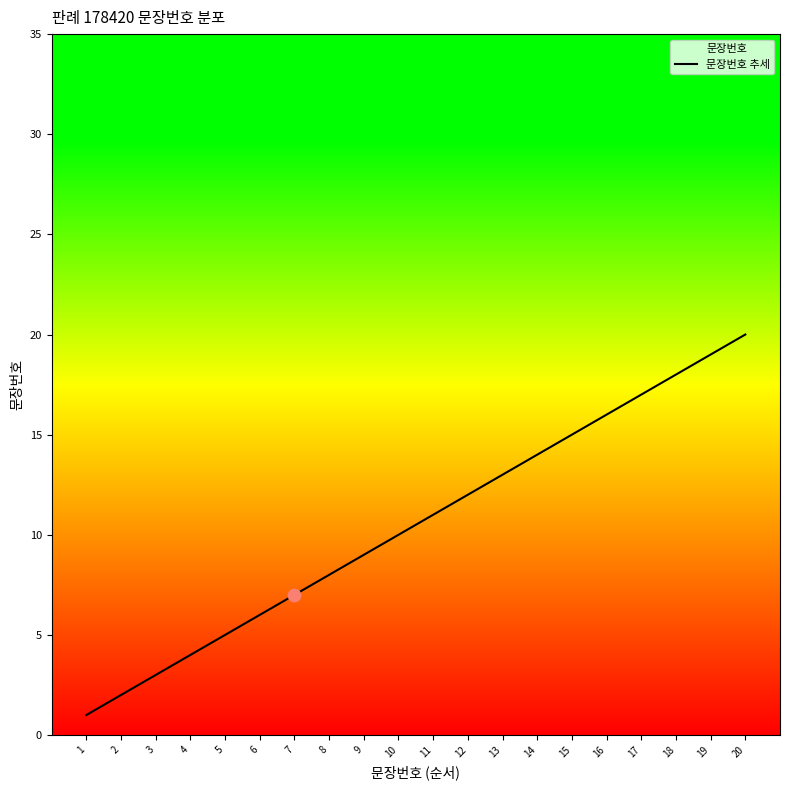

Which has a higher value, 17 or 13?

17